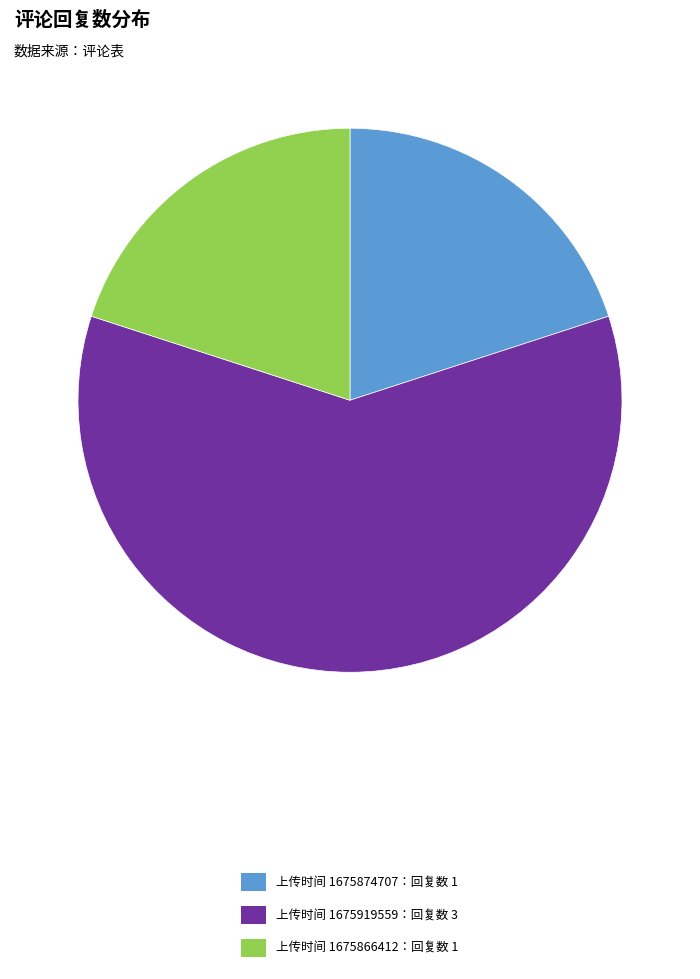

Count the number of slices in the pie.

3